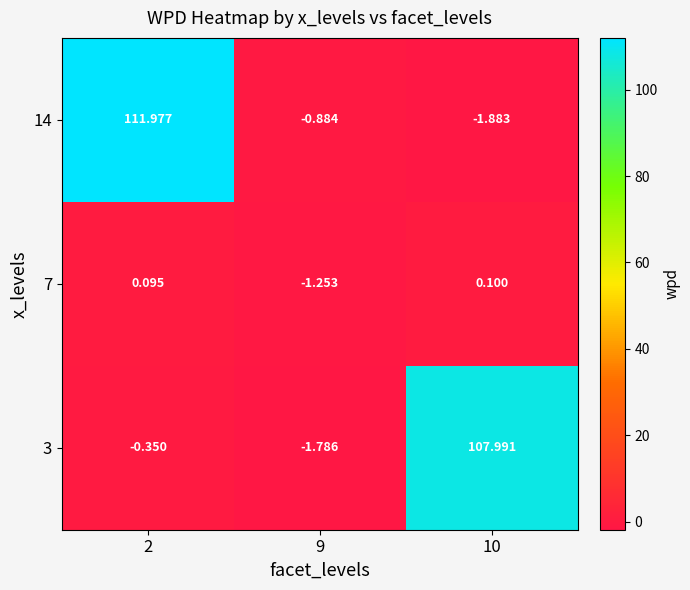

Is the value of 7 at 9 greater than the value of 3 at 10?

No